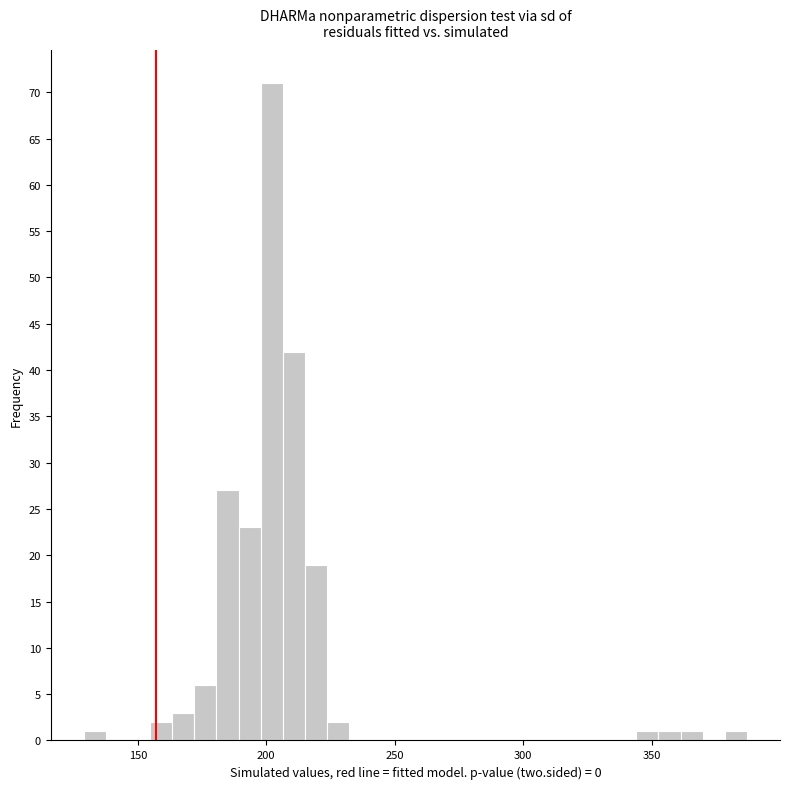

Around what value on the x-axis is the tallest bar? Give the approximate position of its centre, as read against the axis.

200